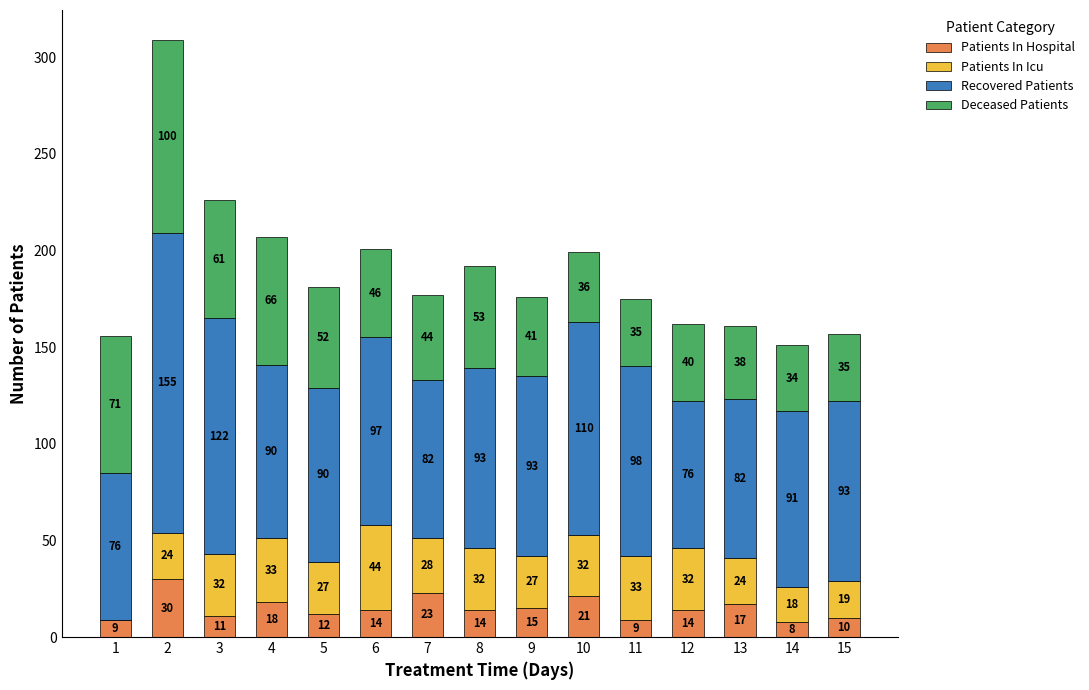

Reading left to right, what are the values for Patients In Hospital?

1=9	2=30	3=11	4=18	5=12	6=14	7=23	8=14	9=15	10=21	11=9	12=14	13=17	14=8	15=10